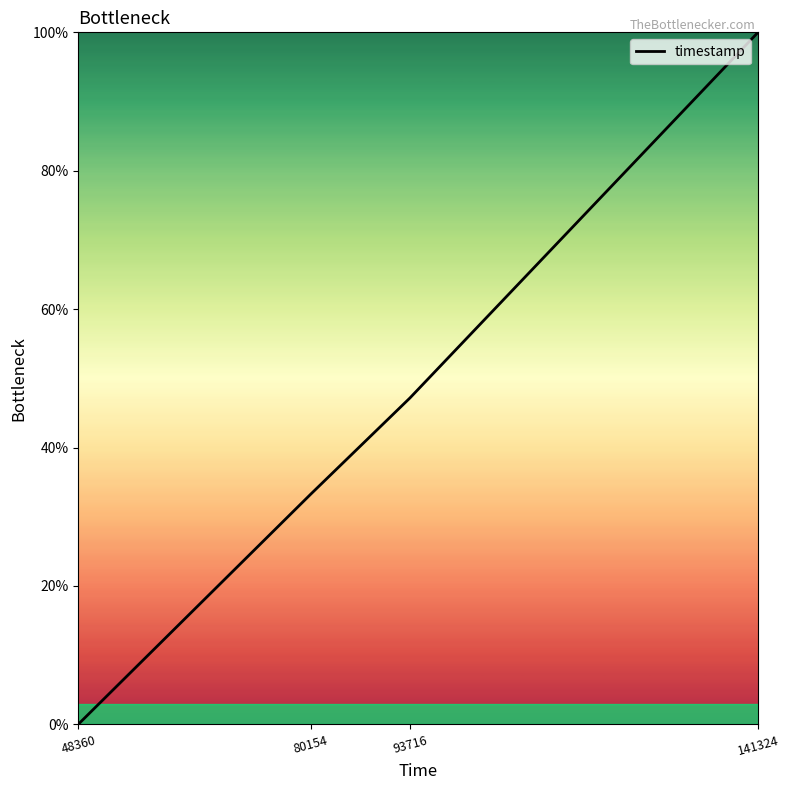

What is the difference between the maximum and minimum values?

100.0